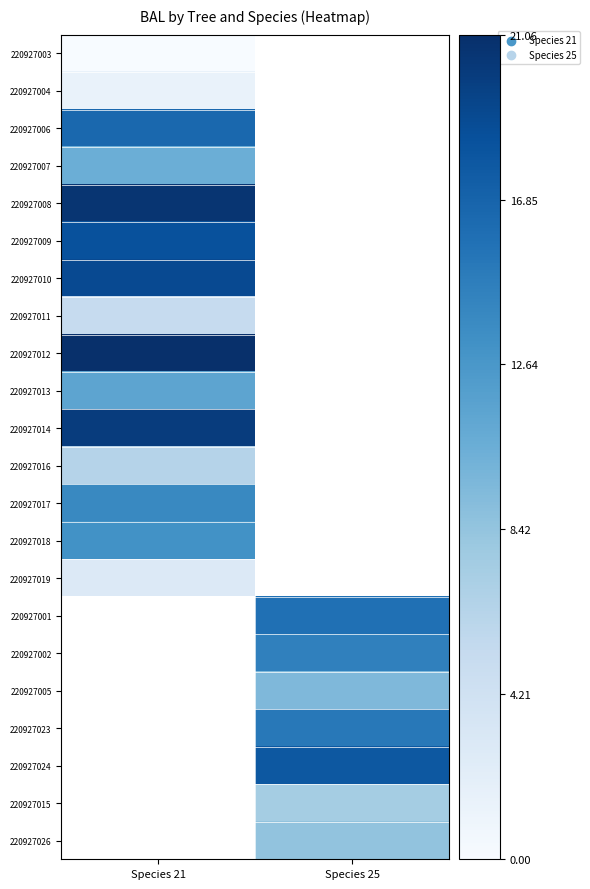

What is the maximum value shown in the chart?

21.1